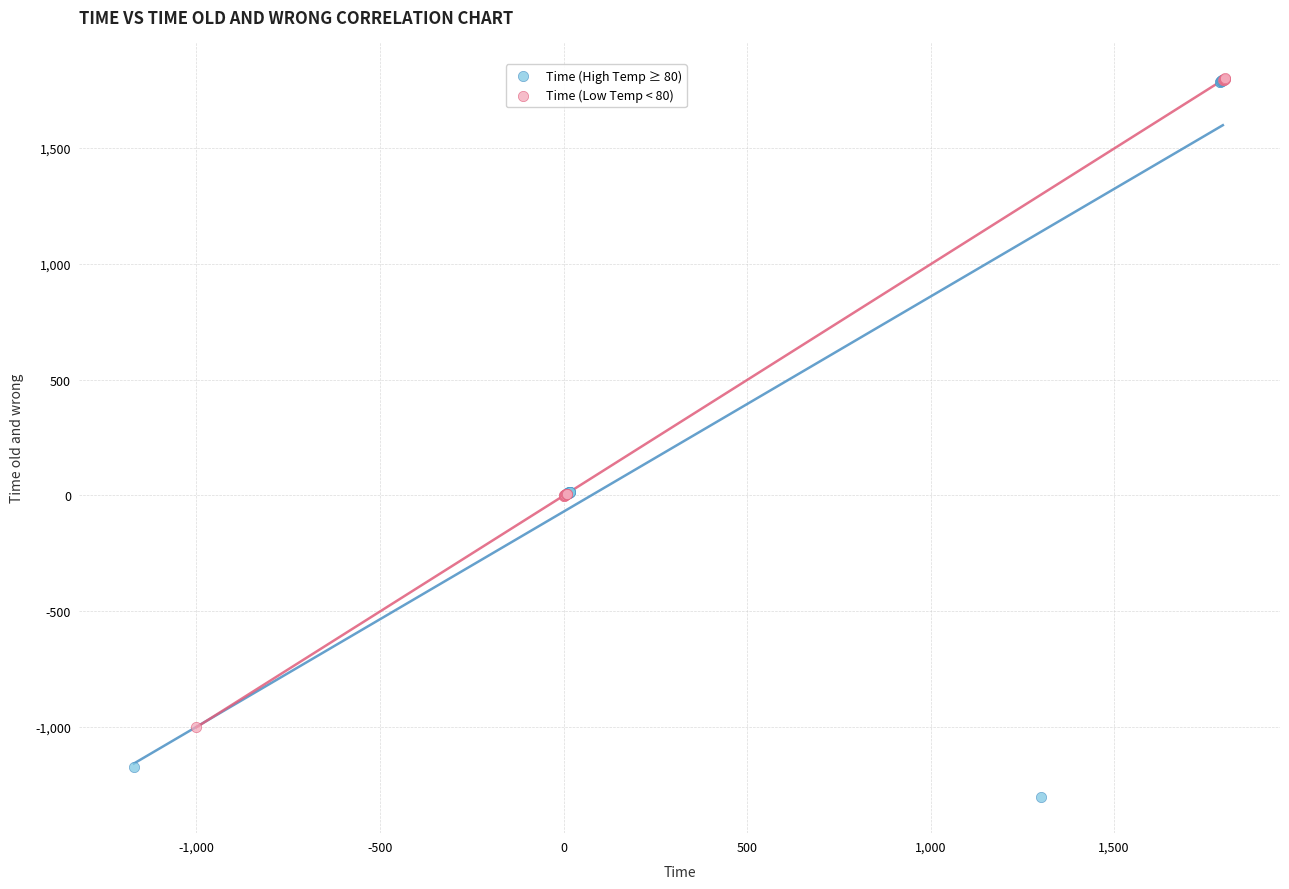

Which series contains the lowest Y value?

Time (High Temp ≥ 80)